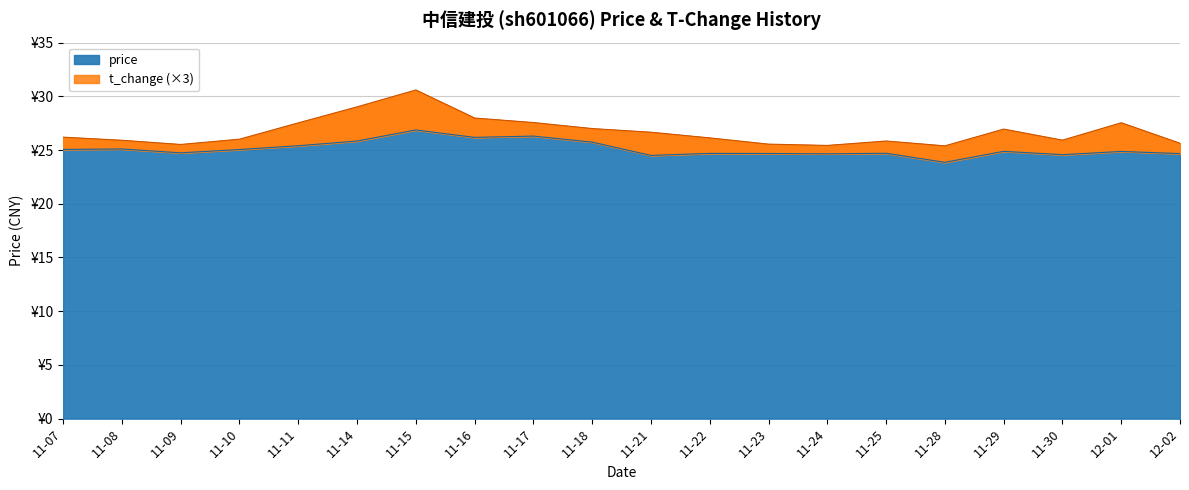

Does the chart display data point markers on the line(s)?

No